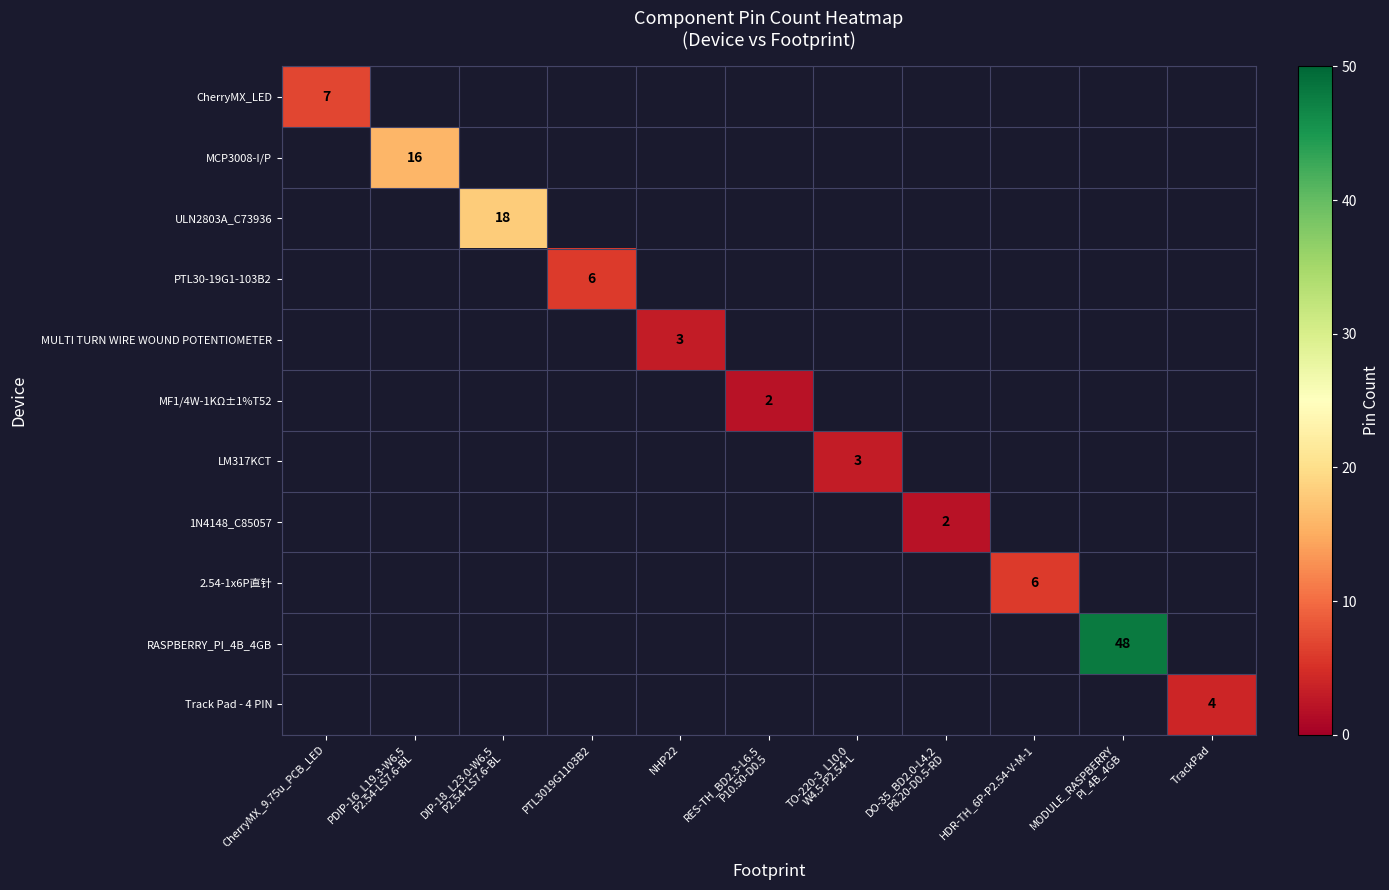

At PDIP-16_L19.3-W6.5 P2.54-LS7.6-BL, list the series in order from largest to smallest.

CherryMX_LED, MCP3008-I/P, ULN2803A_C73936, PTL30-19G1-103B2, MULTI TURN WIRE WOUND POTENTIOMETER, MF1/4W-1KΩ±1%T52, LM317KCT, 1N4148_C85057, 2.54-1x6P直针, RASPBERRY_PI_4B_4GB, Track Pad - 4 PIN